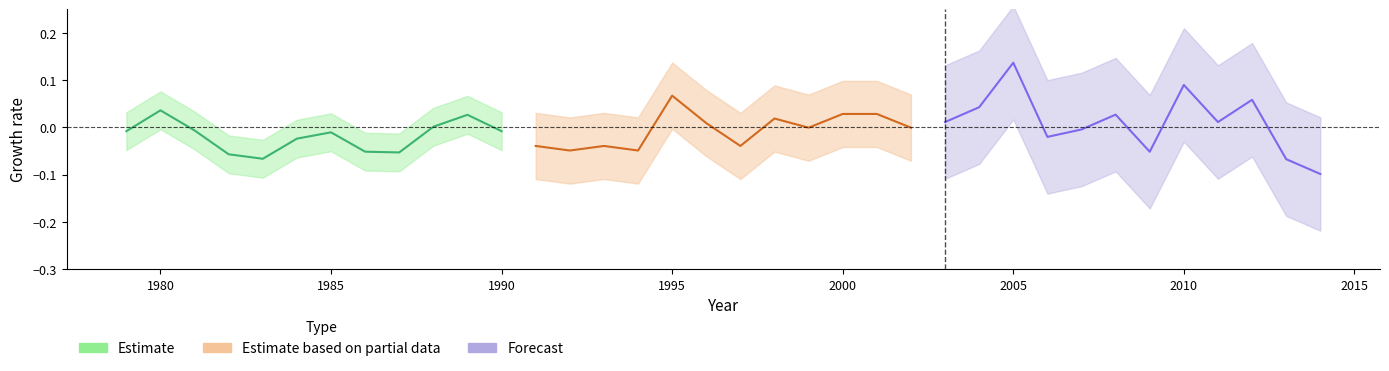

Rank the series by their average value, from lowest to highest.

Estimate, Estimate based on partial data, Forecast